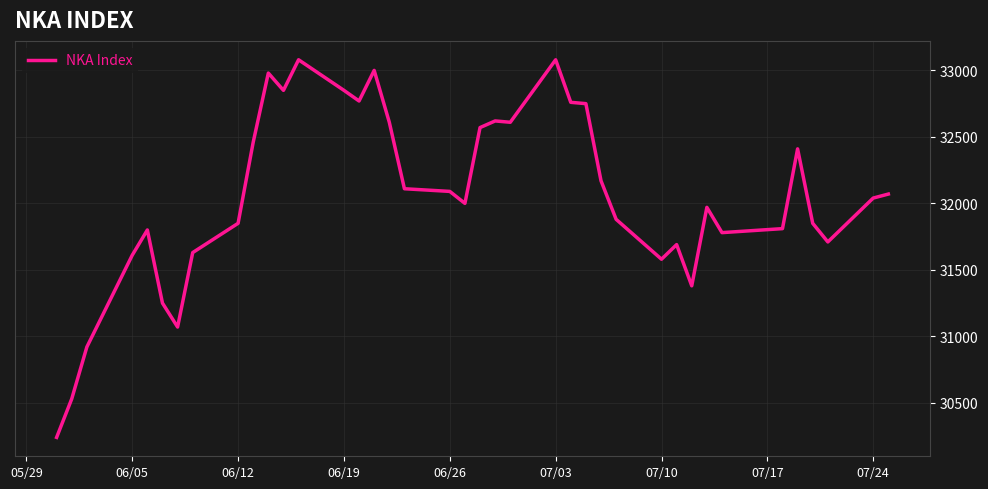

What is the smallest value displayed?

30240